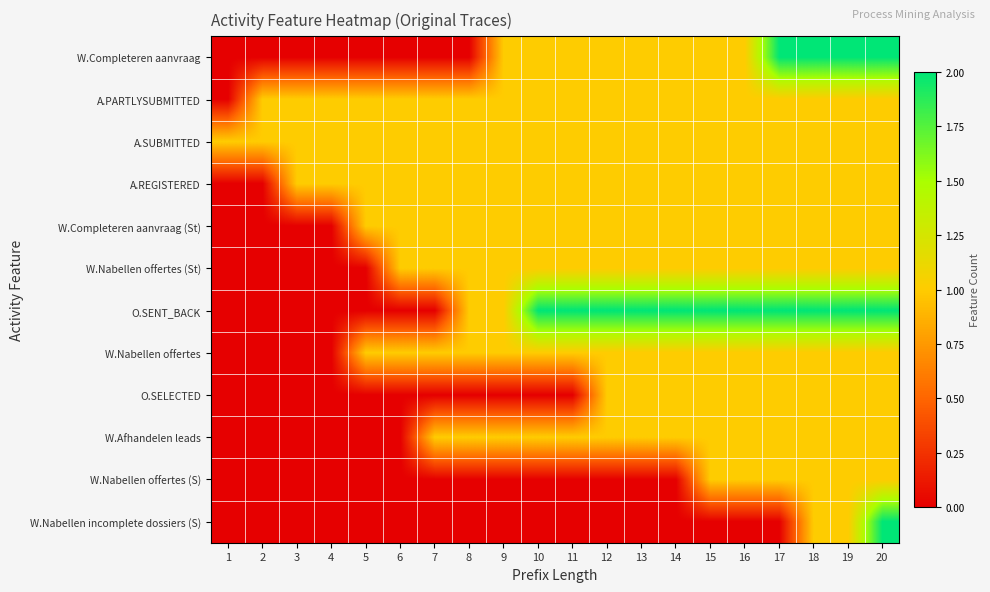

Which label corresponds to the smallest value in the chart?

1